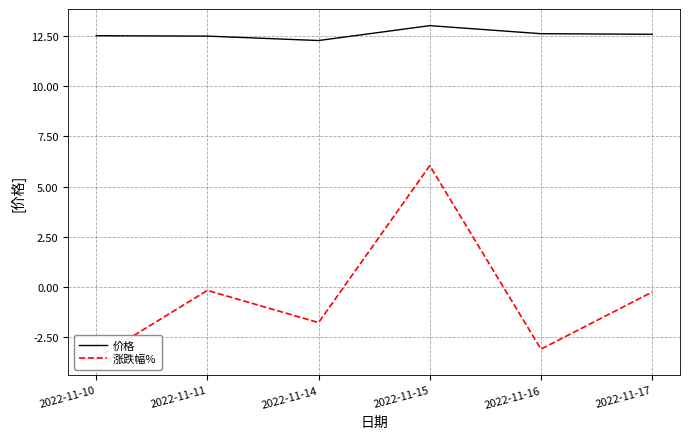

At which category does 价格 reach its first local peak?

2022-11-15